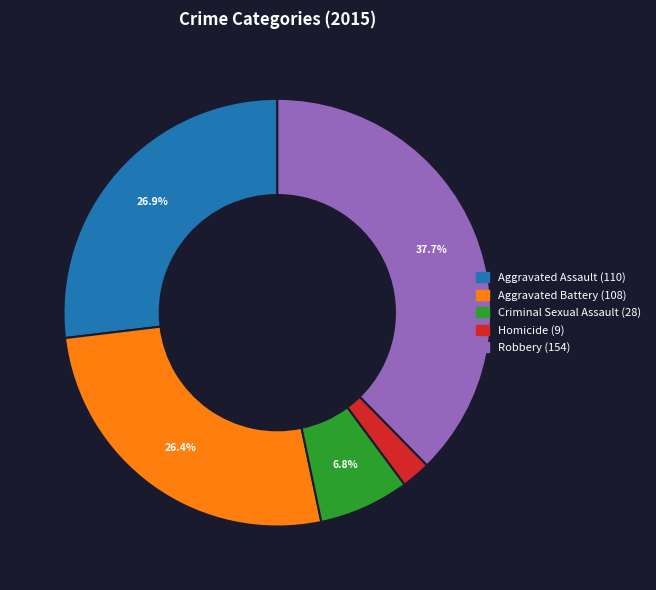

Is Robbery the majority of the pie?

No